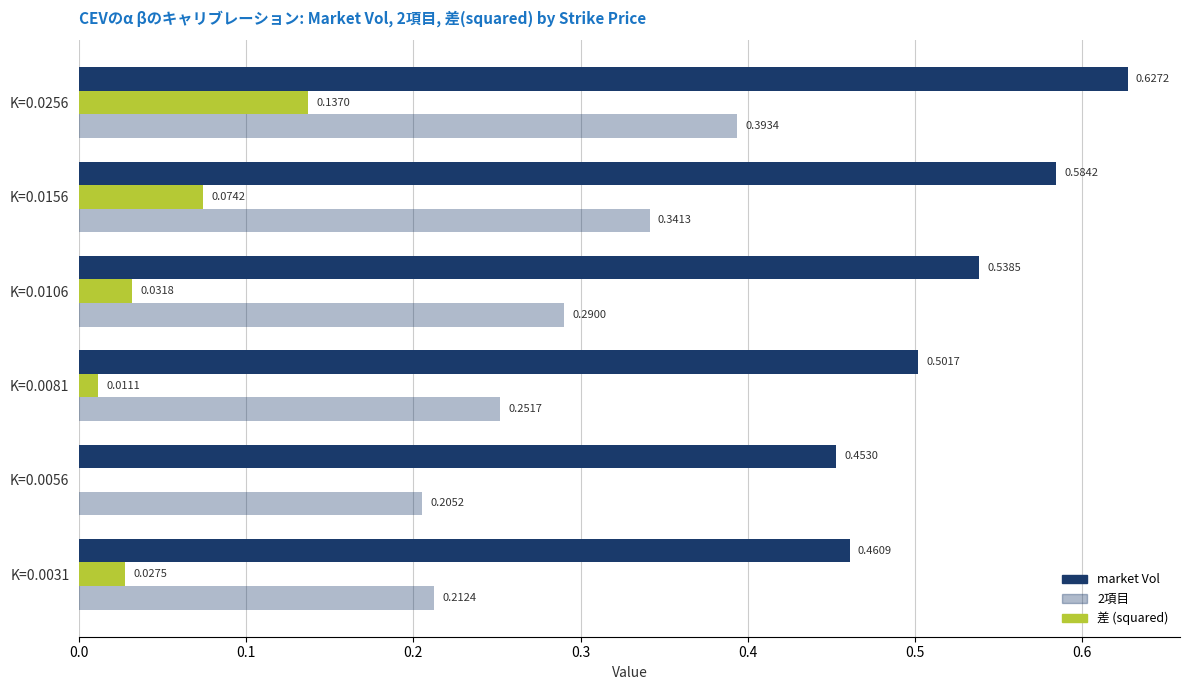

What is the value of the 2項目 bar at the 4th from the left?

0.3